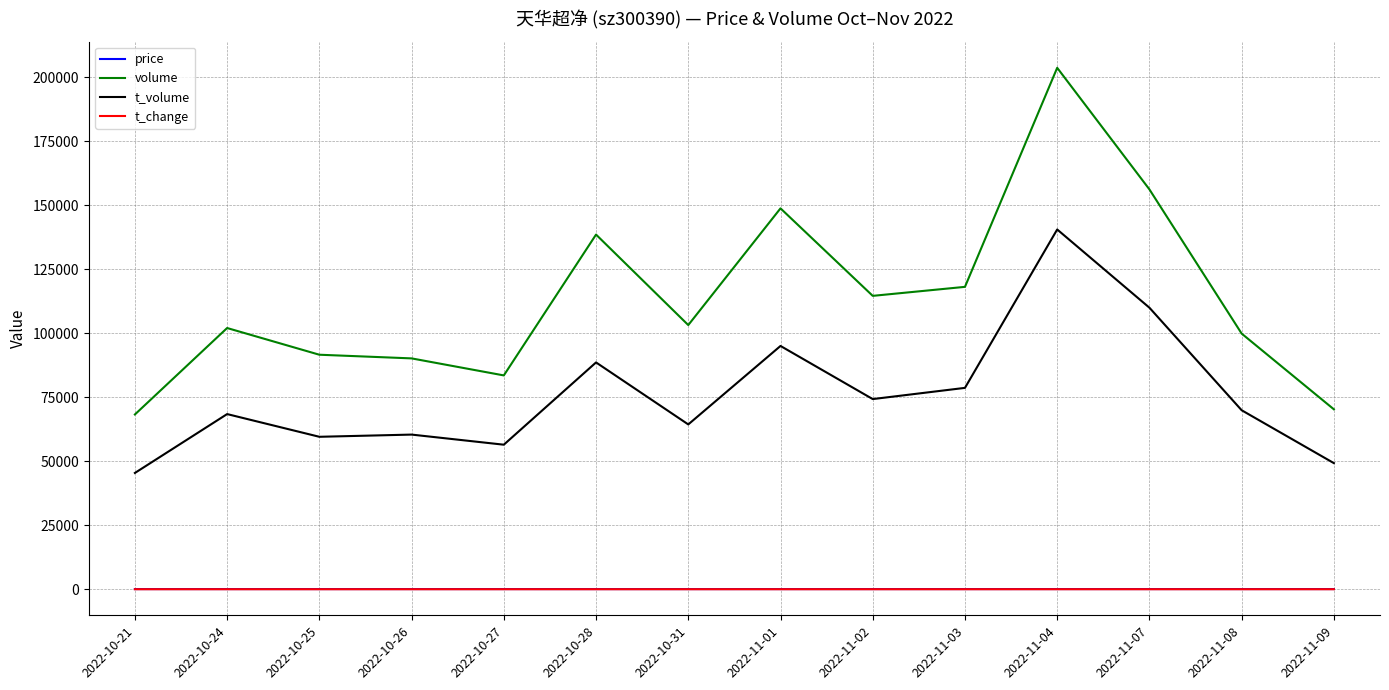

What is the total value across all series at 2022-11-04?

344283.4